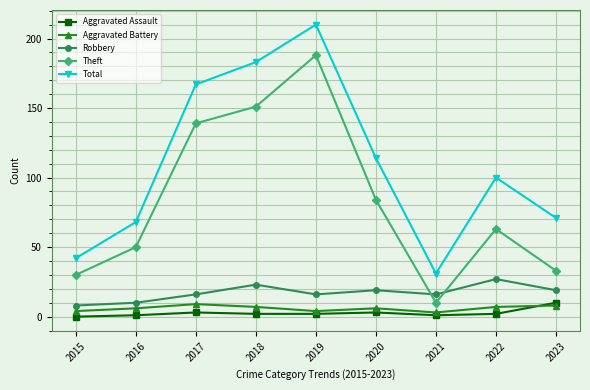

Which series has the widest spread of values?

Total